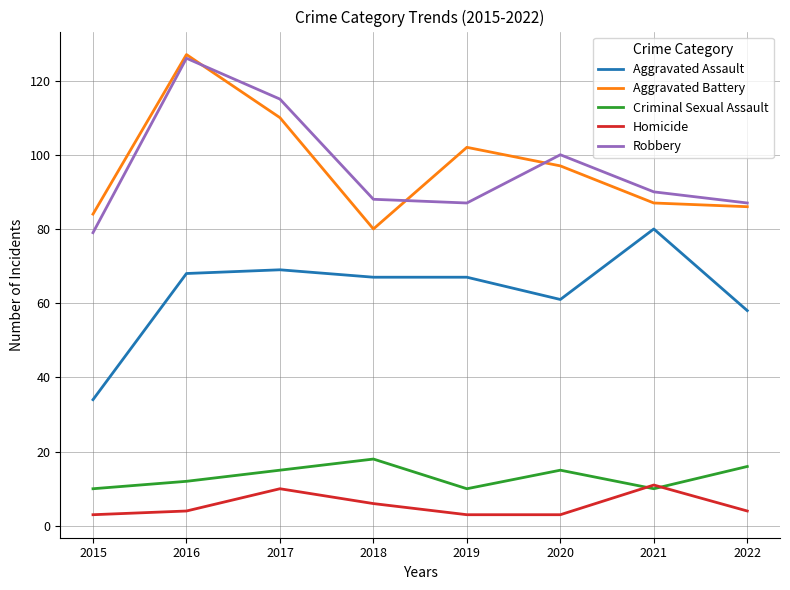

What is the difference between the highest and lowest values at 2015?

81